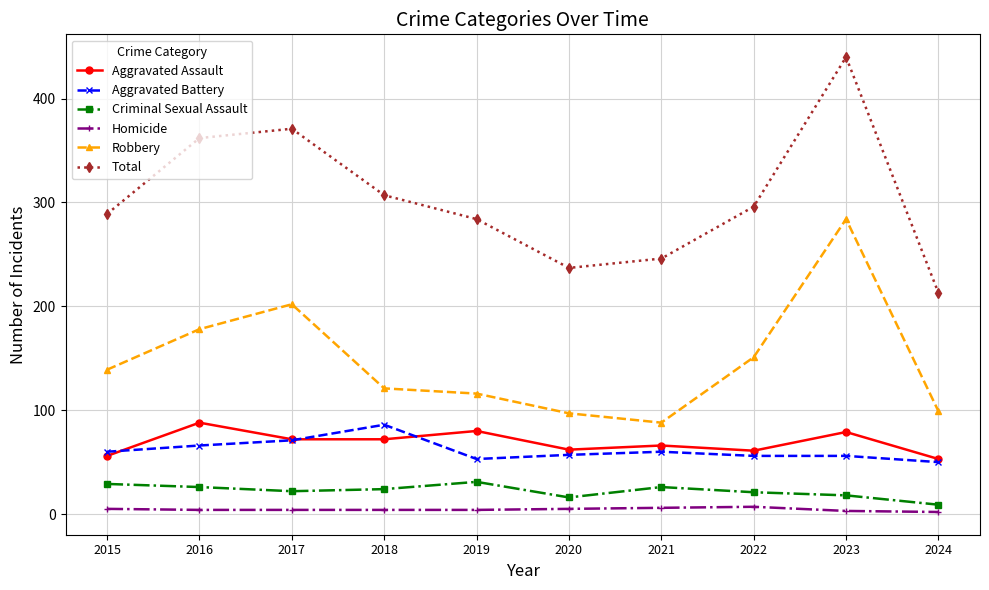

Which series changed the most between 2015 and 2021?

Robbery